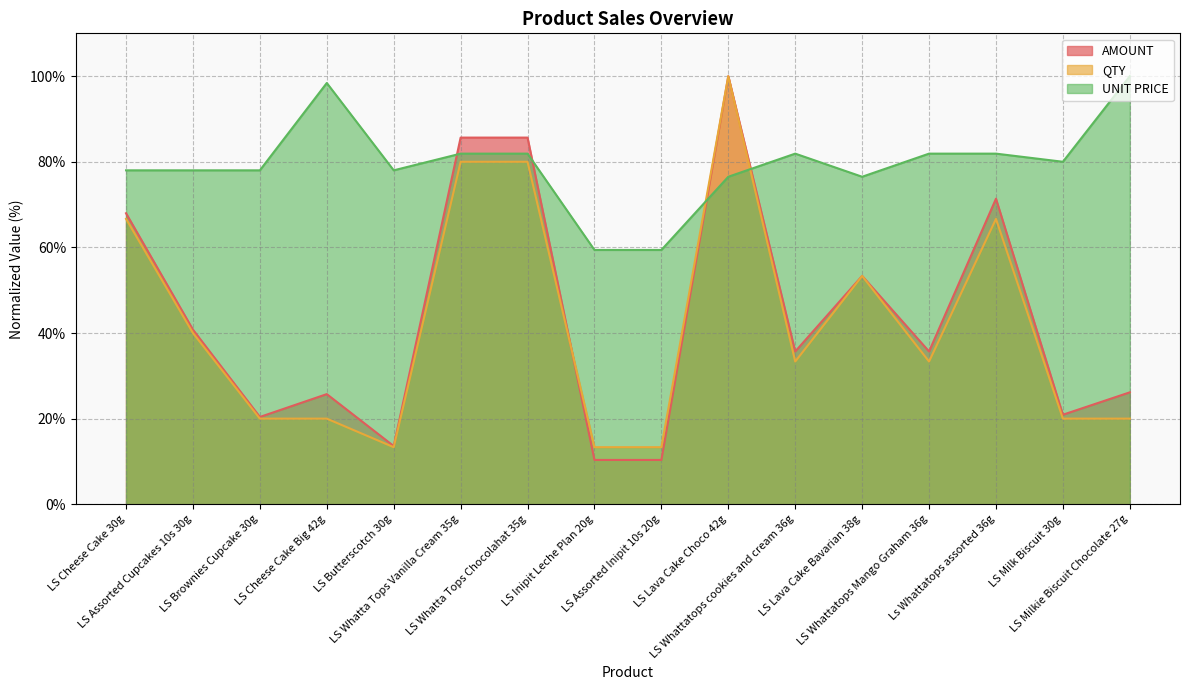

What is the total value across all series at LS Lava Cake Choco 42g?

276.5